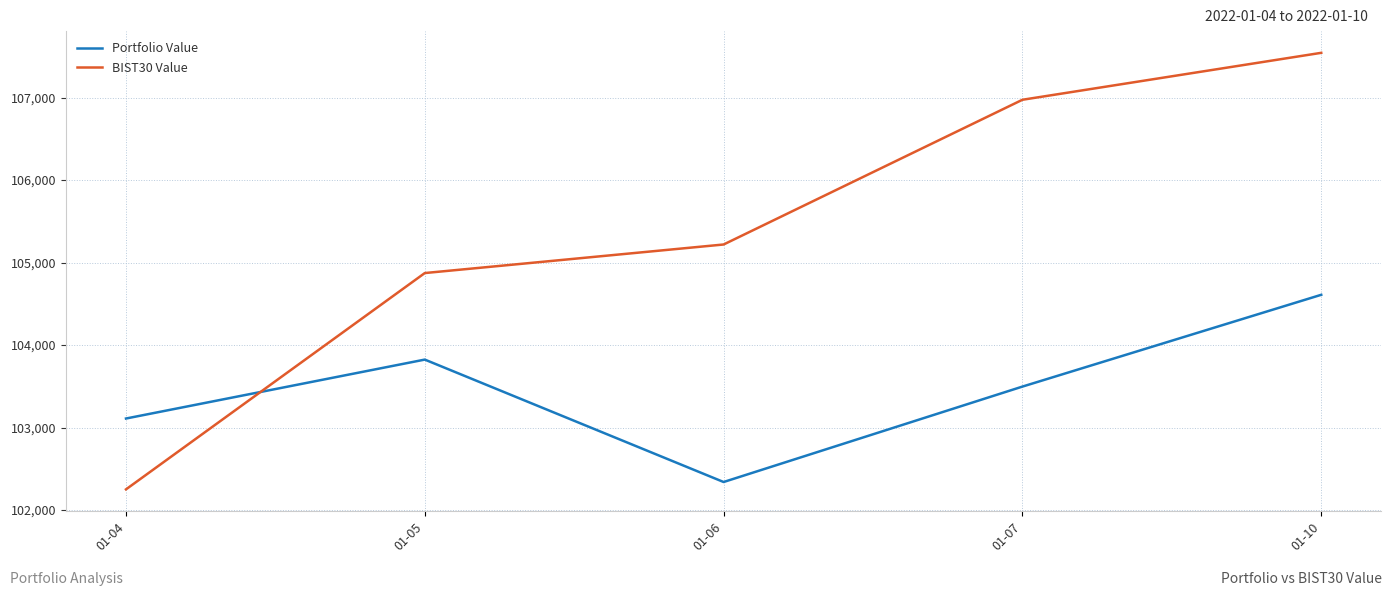

Rank the categories by Portfolio Value value from highest to lowest.

01-10, 01-05, 01-07, 01-04, 01-06